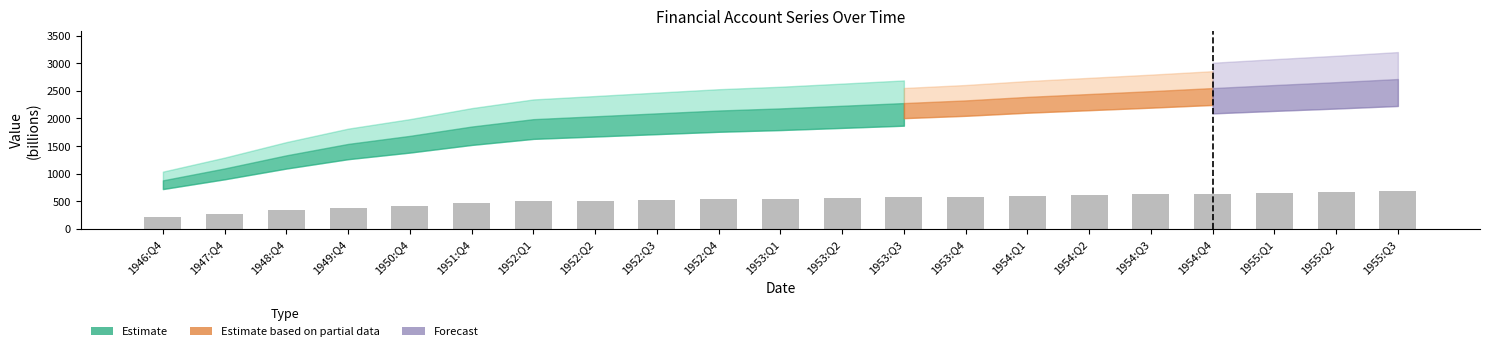

What is the sum of the values at 1952:Q2 and 1954:Q3?

1134.0